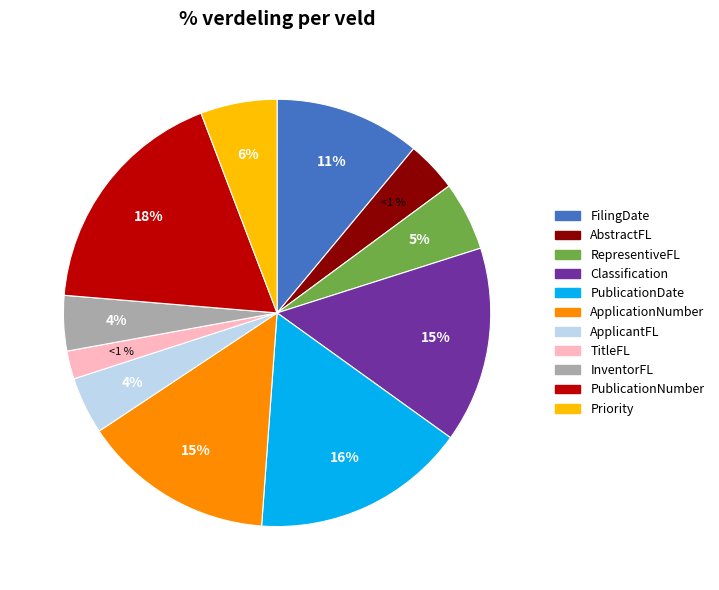

To the nearest percent, what percentage of the pie is Priority?

6%